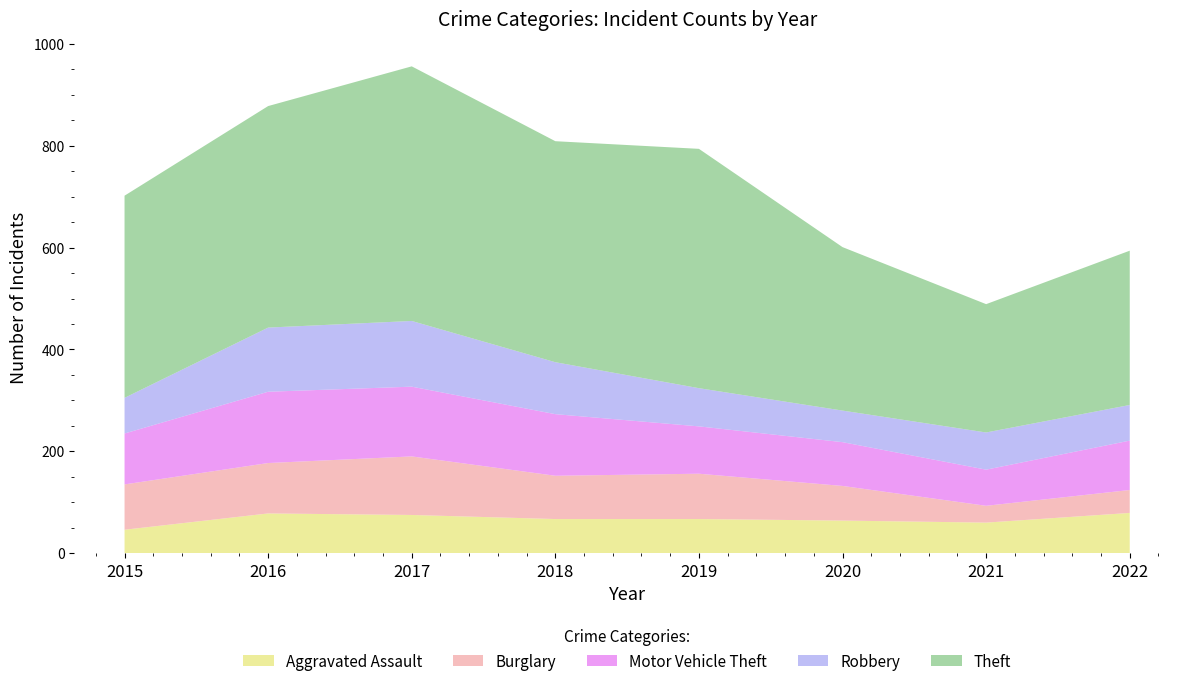

Reading left to right, list all the values displayed in this chart.

Aggravated Assault: 46	78	75	67	67	64	60	79
Burglary: 89	99	115	85	89	68	33	45
Motor Vehicle Theft: 100	140	137	121	93	86	71	97
Robbery: 70	126	129	102	75	62	73	70
Theft: 397	435	500	434	470	321	252	303